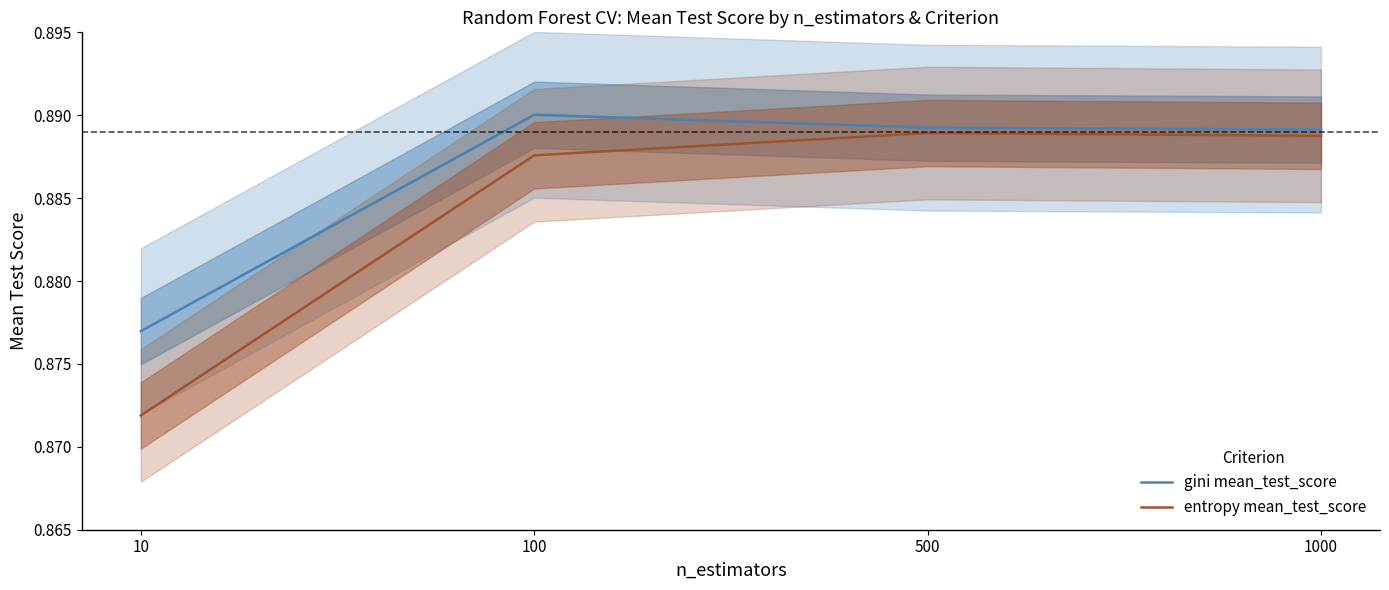

True or false: entropy mean_test_score has a value of 0.9 at 1000.

True